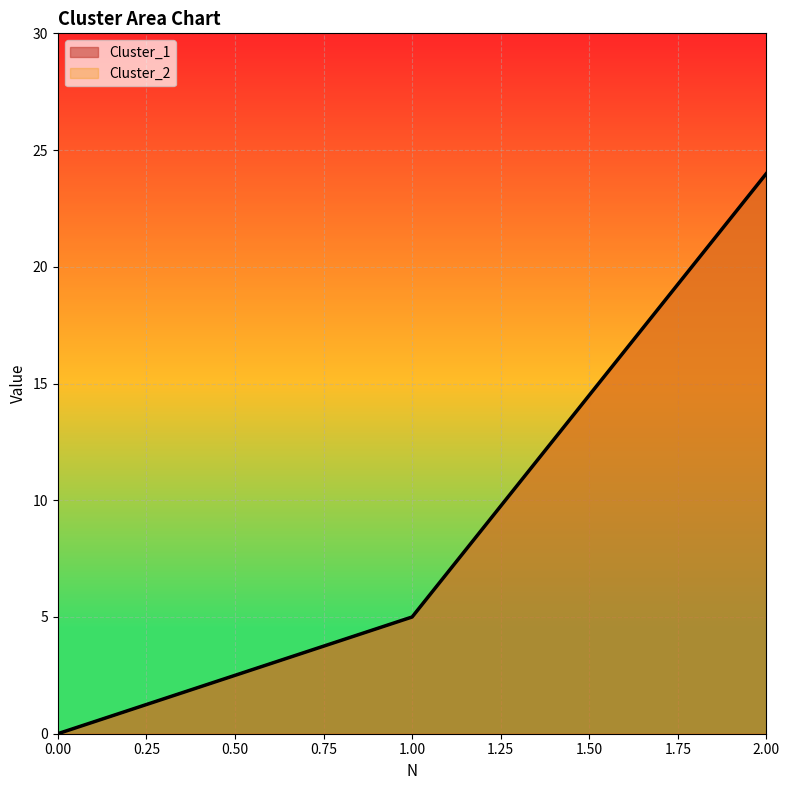

Is the value of Cluster_1 at 1 greater than the value of Cluster_2 at 2?

No